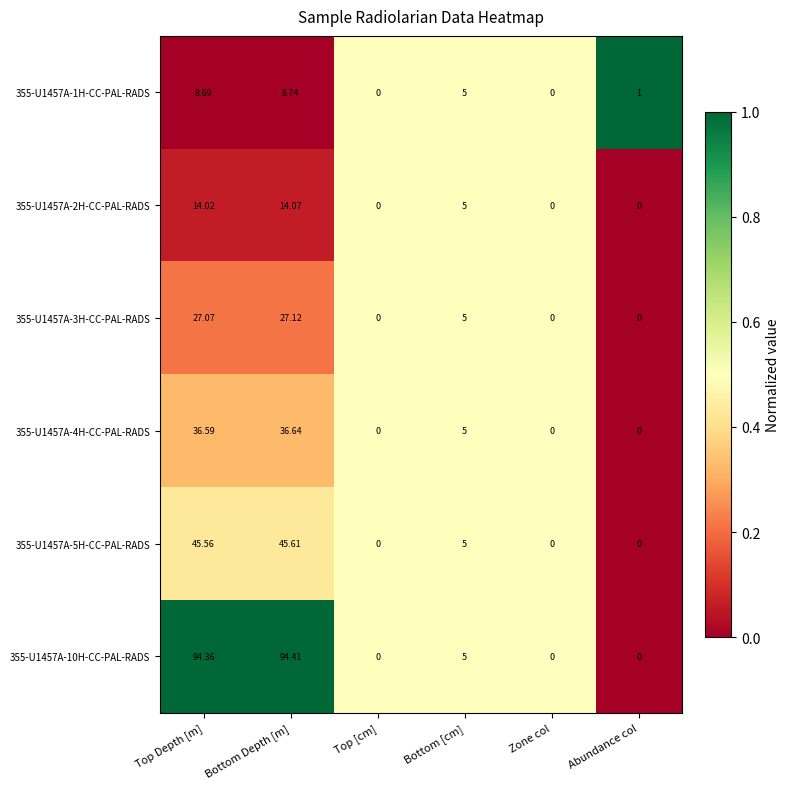

At which label is 355-U1457A-10H-CC-PAL-RADS closest to 47?

Bottom [cm]